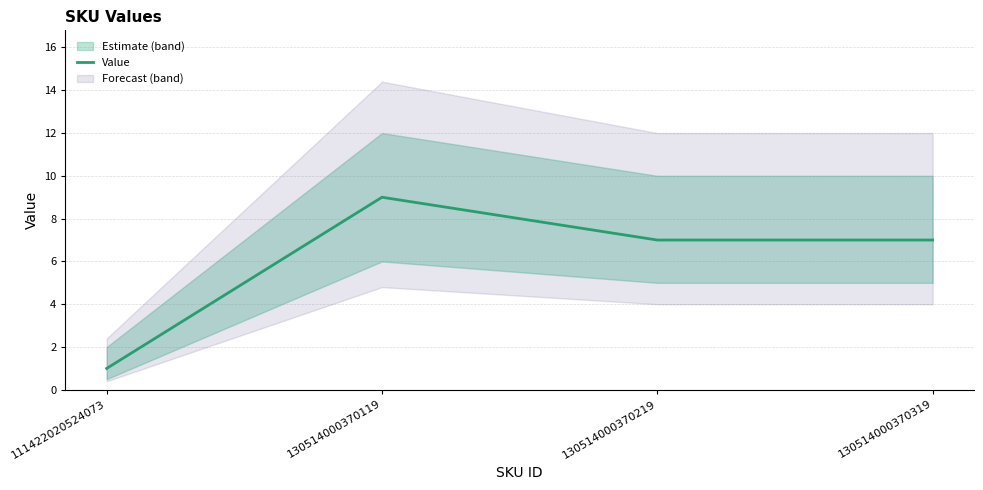

The value at 130514000370119 is 9. True or false?

True